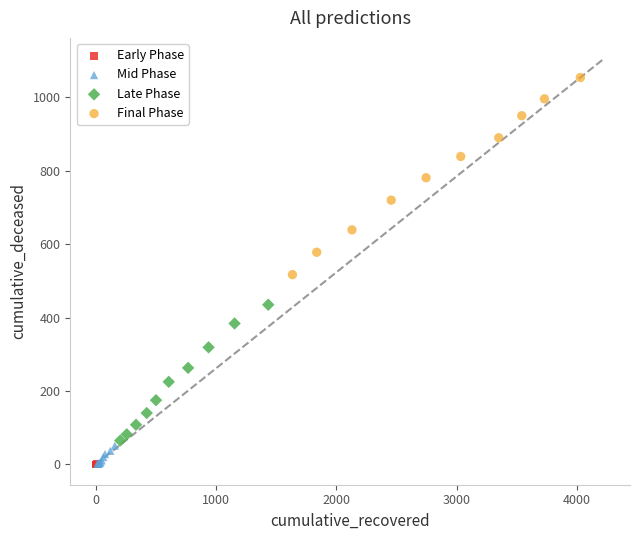

Which series has the largest Y range (max minus min)?

Final Phase